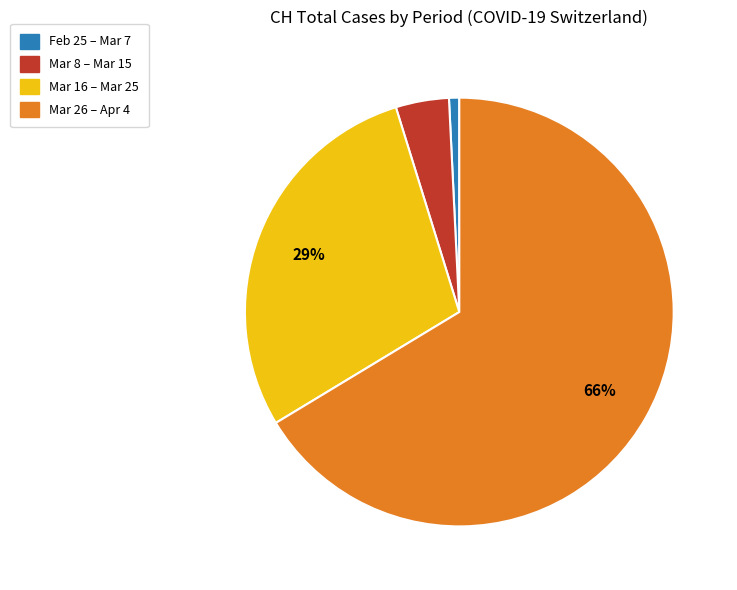

Is there any slice that represents more than half of the pie?

Yes